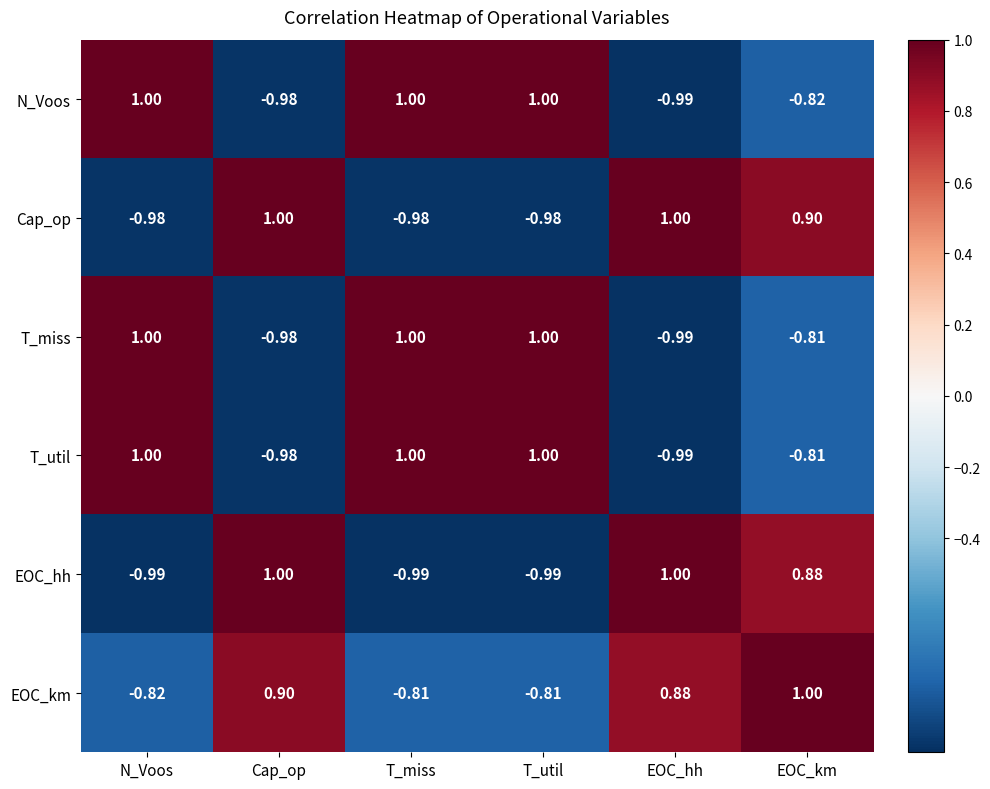

At which category is the sum across all series the highest?

EOC_km